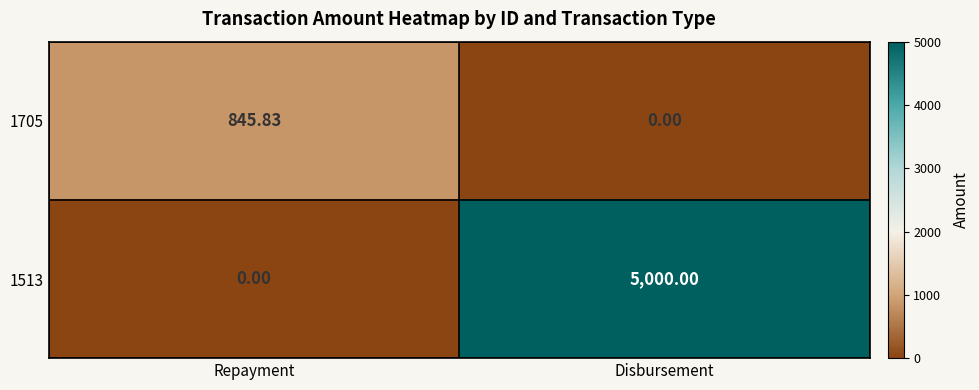

At which category is the sum across all series the highest?

Disbursement